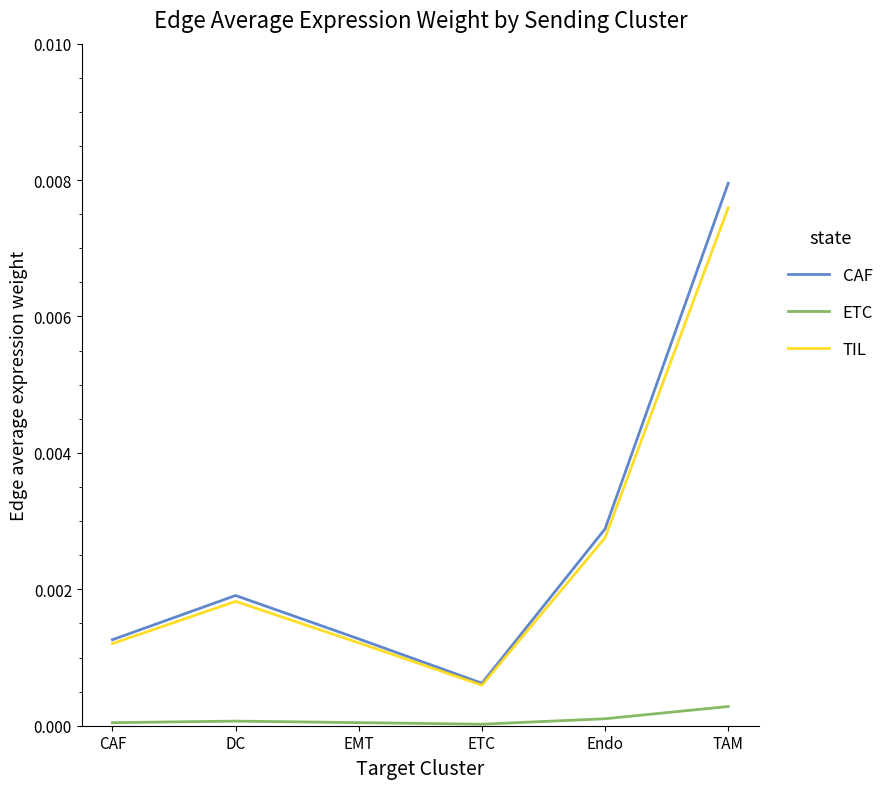

How many categories are shown in the chart?

6